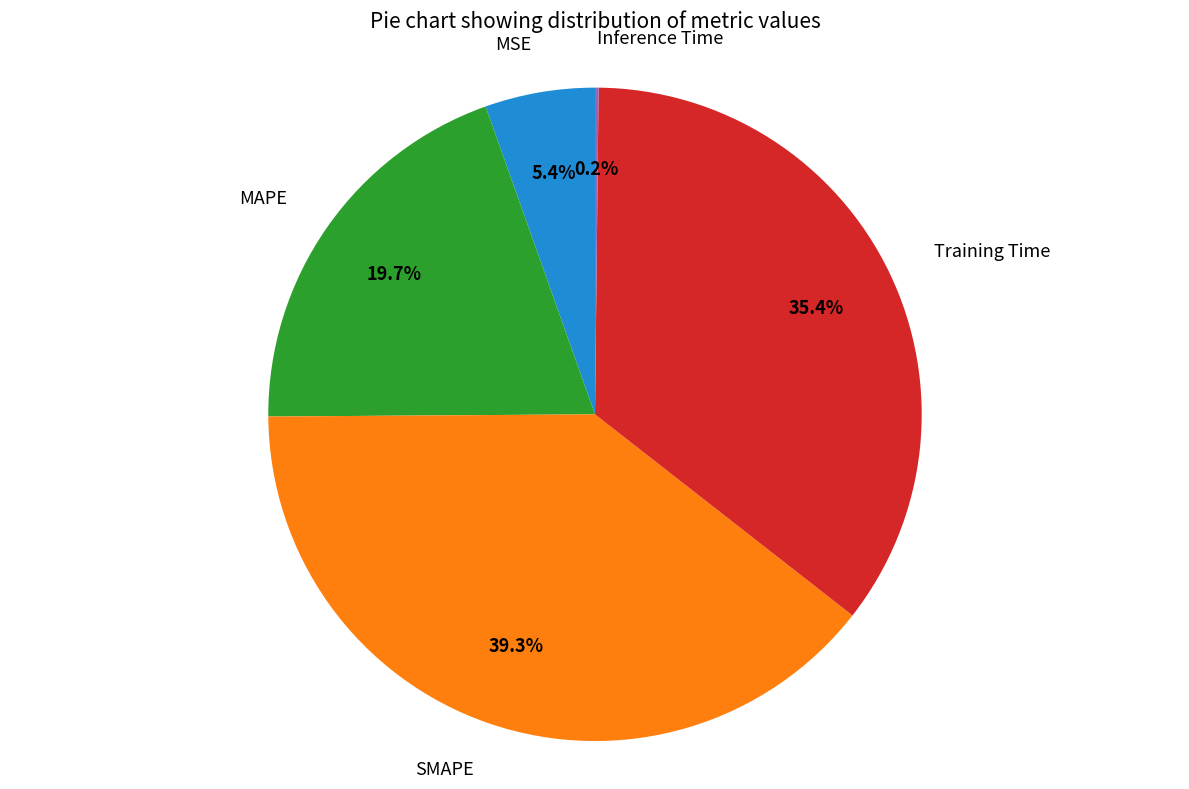

Does any single category account for the majority?

No